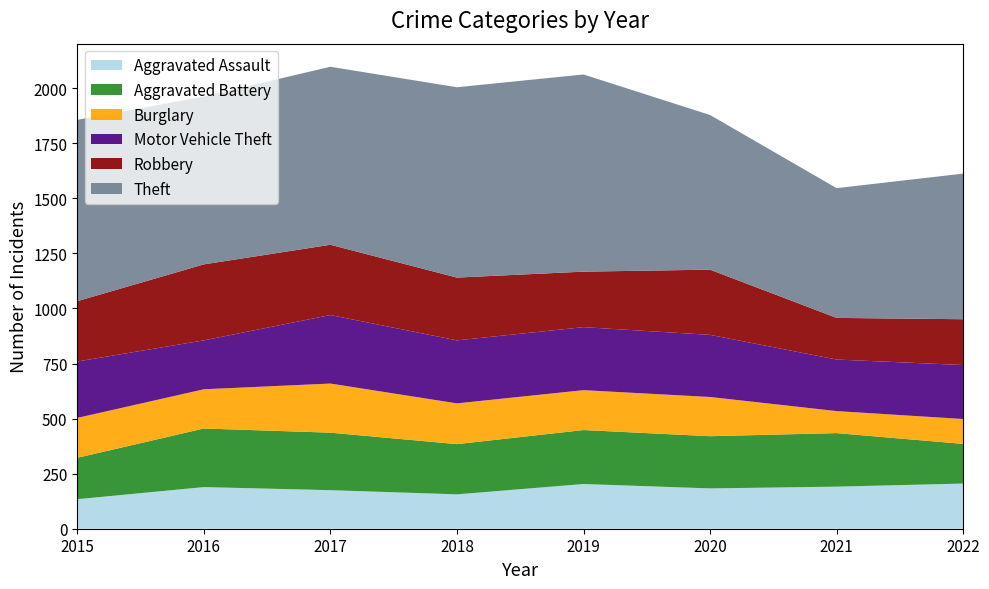

Reading left to right, list all the values displayed in this chart.

Aggravated Assault: 2015=134	2016=189	2017=175	2018=156	2019=203	2020=183	2021=191	2022=205
Aggravated Battery: 2015=188	2016=266	2017=261	2018=228	2019=245	2020=237	2021=243	2022=180
Burglary: 2015=181	2016=178	2017=223	2018=185	2019=181	2020=178	2021=100	2022=113
Motor Vehicle Theft: 2015=256	2016=222	2017=311	2018=286	2019=286	2020=282	2021=234	2022=245
Robbery: 2015=274	2016=345	2017=319	2018=285	2019=252	2020=296	2021=189	2022=208
Theft: 2015=823	2016=762	2017=808	2018=864	2019=895	2020=702	2021=589	2022=661